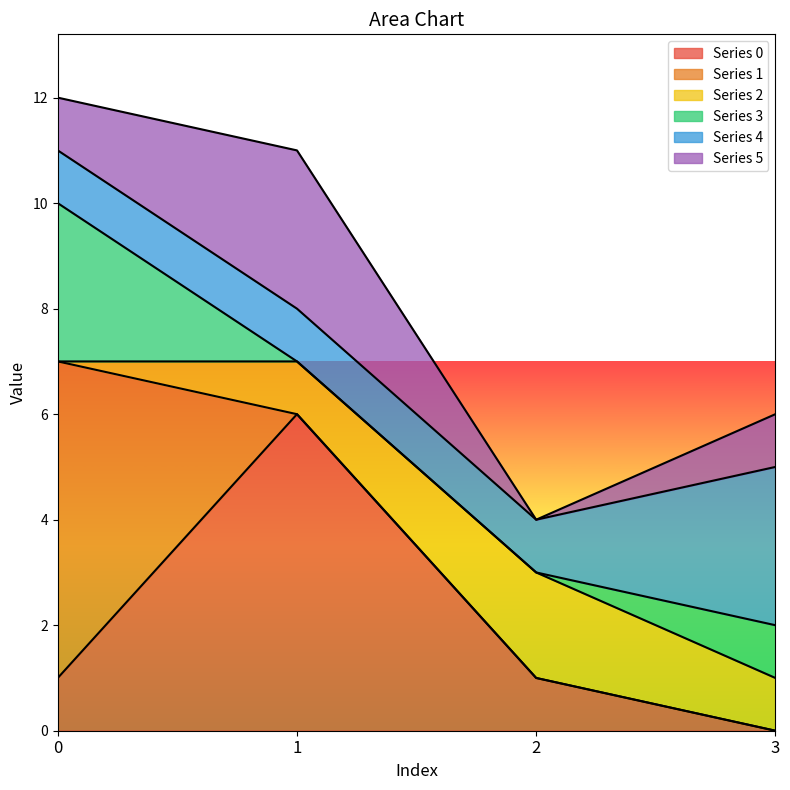

The value of Series 4 at 1 is 1. True or false?

True